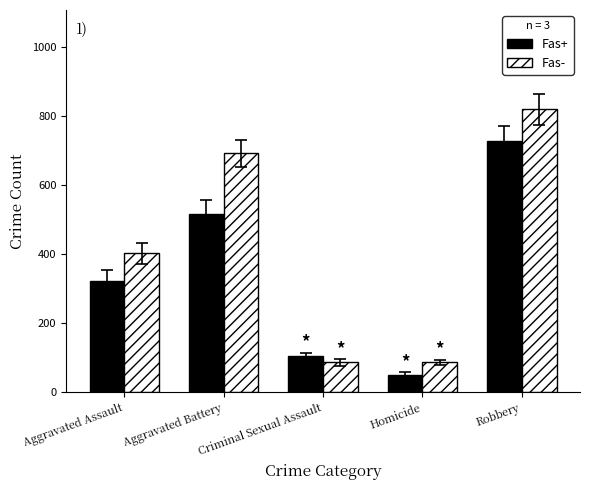

Reading left to right, transcribe all the data shown in this chart.

Fas+: 323	515	105	50	726
Fas-: 402	691	87	87	819